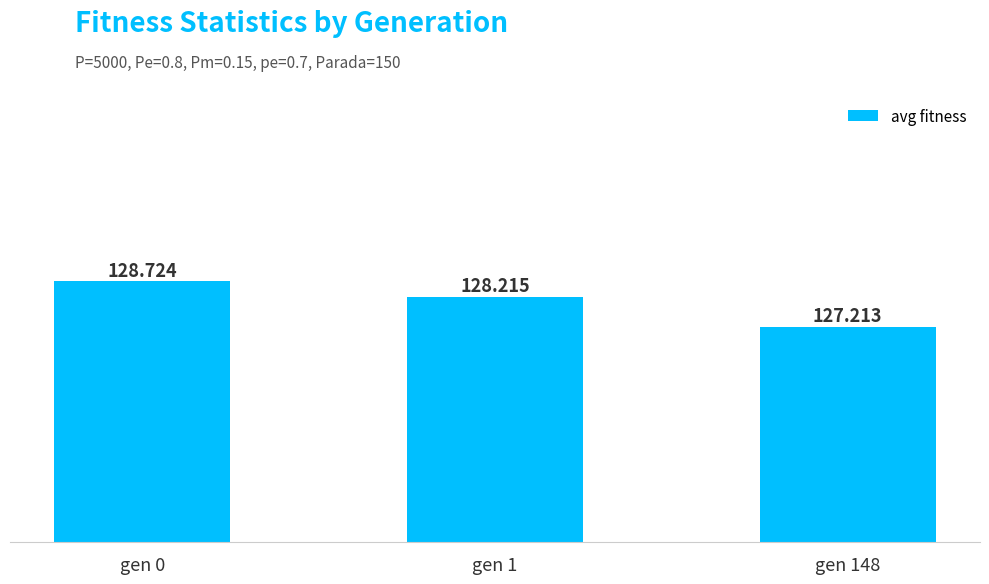

The chart shows a value of 186.1 at gen 1. True or false?

False